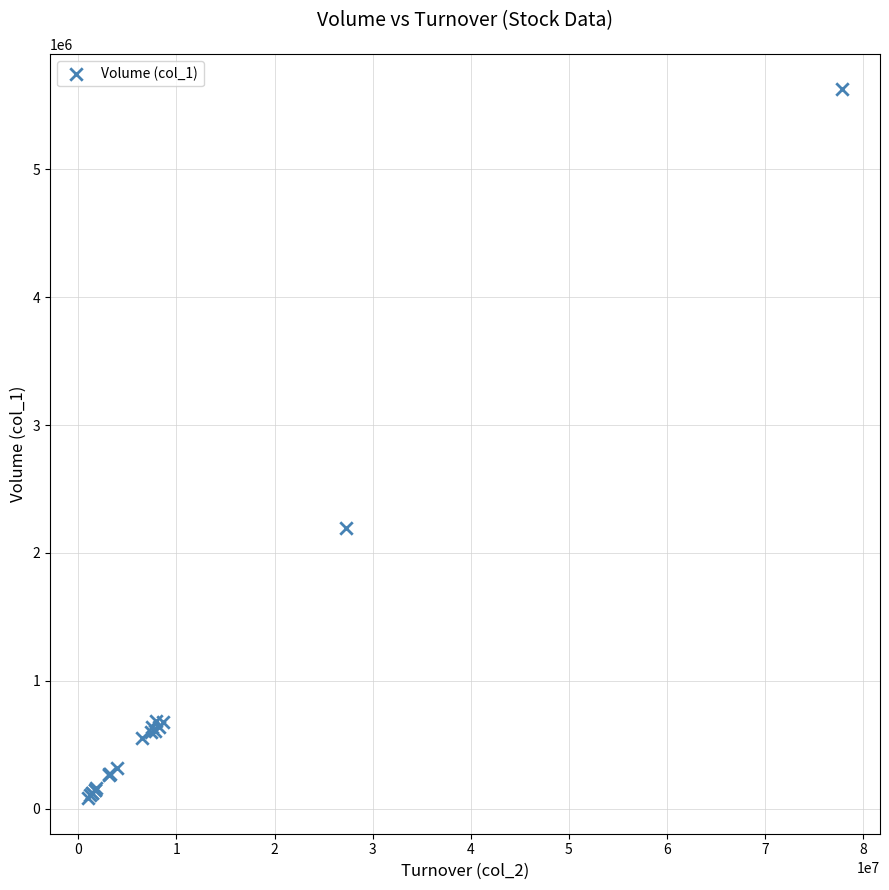

What Y value in the scatter plot is closest to 2854028?

2195500